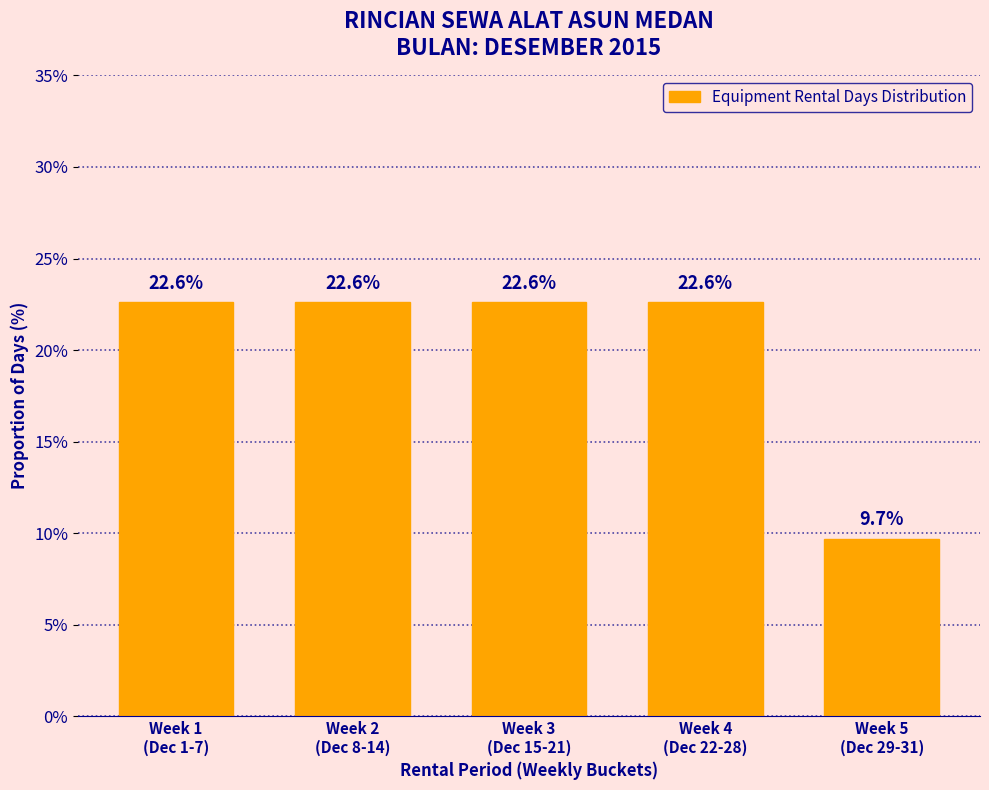

Reading left to right, list all the values displayed in this chart.

22.6	22.6	22.6	22.6	9.7